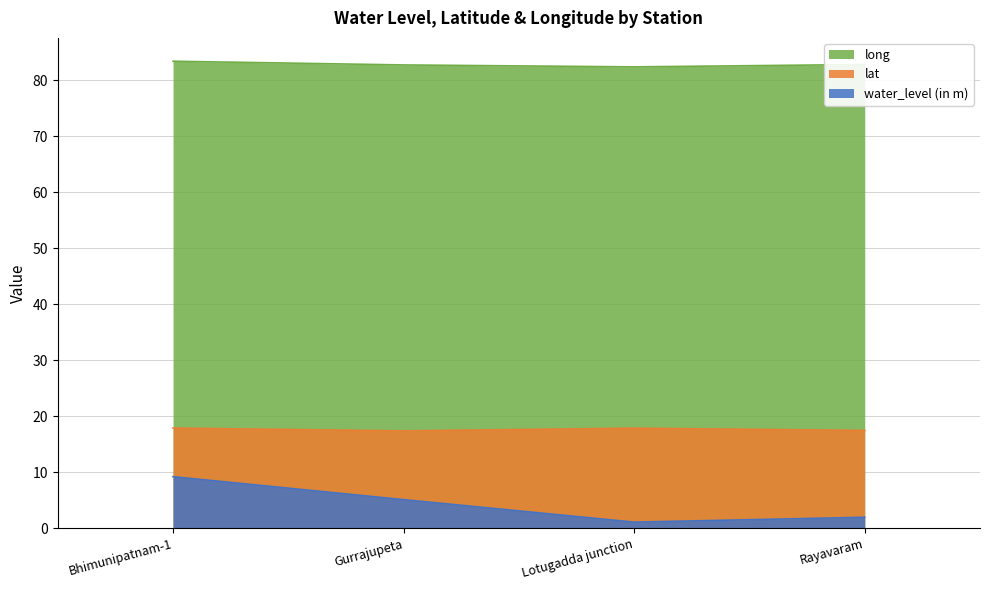

What is the spread (max minus min) of values at Lotugadda junction?

81.3